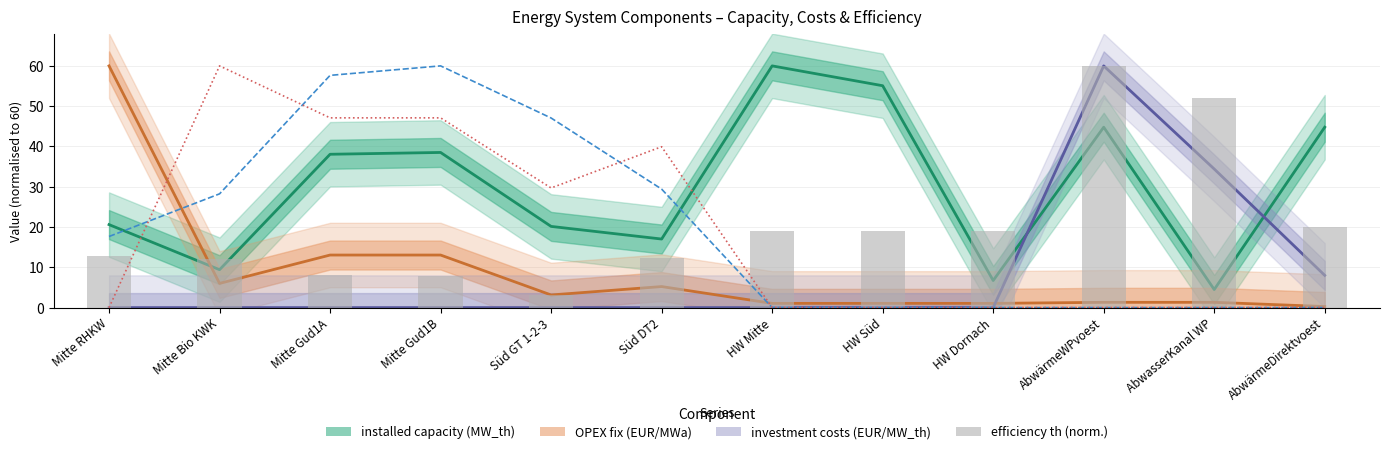

Which series changed the most between Mitte RHKW and Süd GT 1-2-3?

OPEX fix (EUR/MWa)